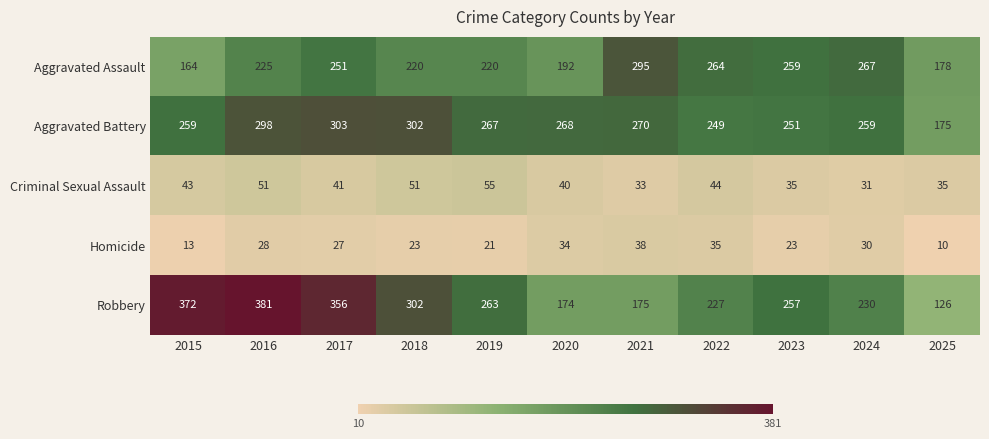

What is the difference between the second highest and second lowest values in the Criminal Sexual Assault series?

18